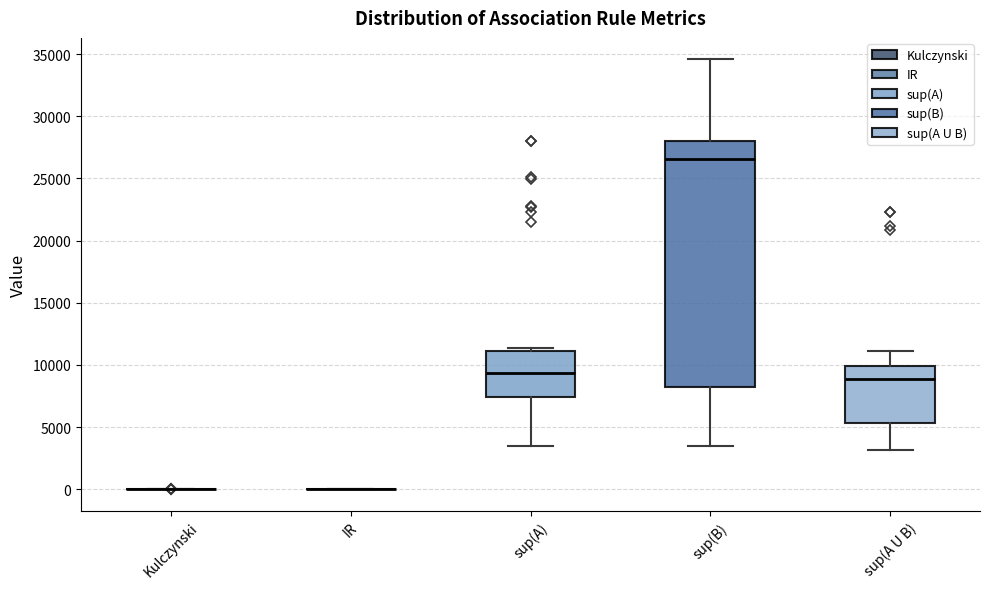

Which box is the tallest, from its lower edge to its upper edge?

sup(B)